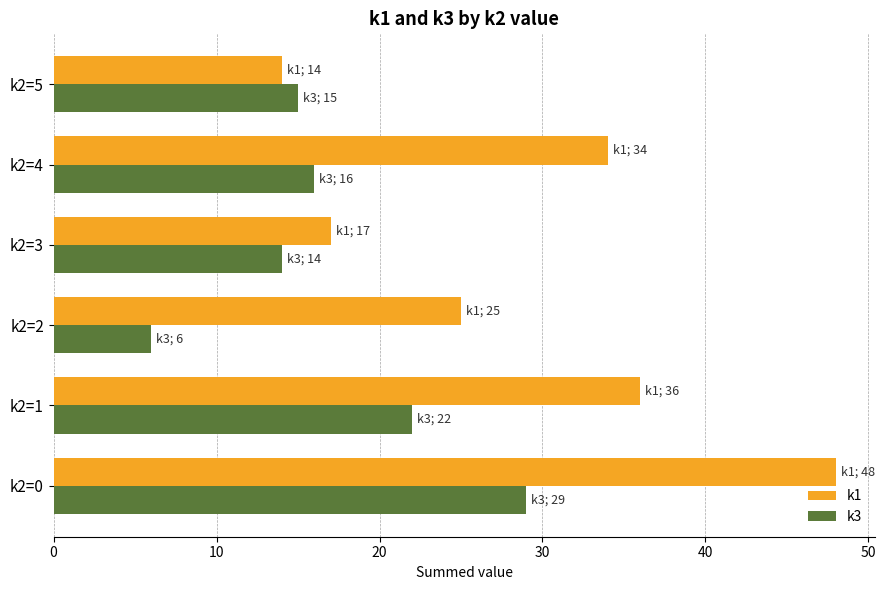

What is the difference between the maximum and minimum values in the k1 series?

34